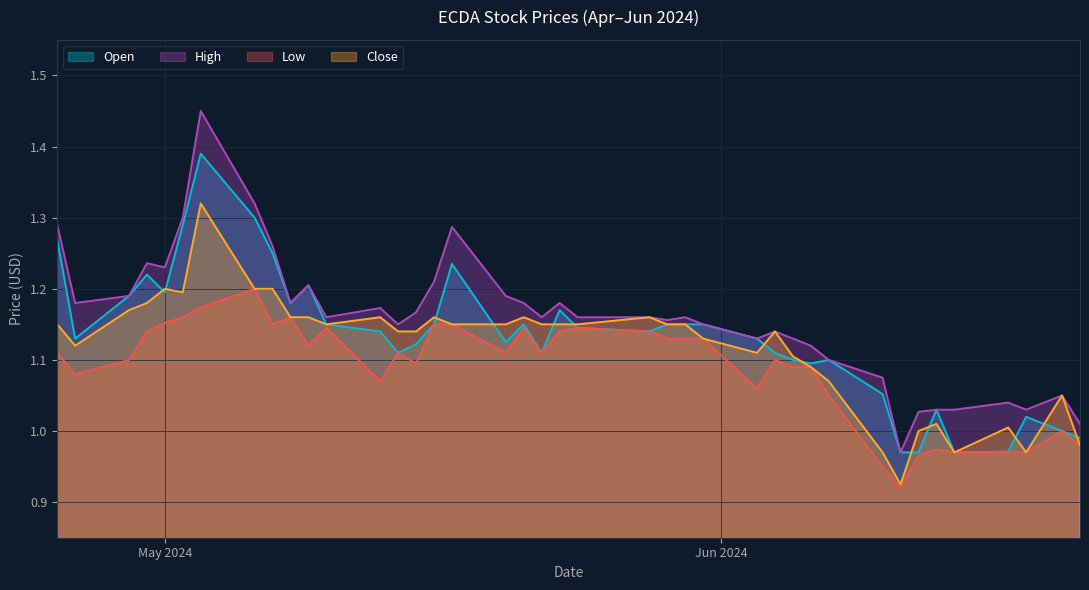

How many lines are shown in the chart?

4